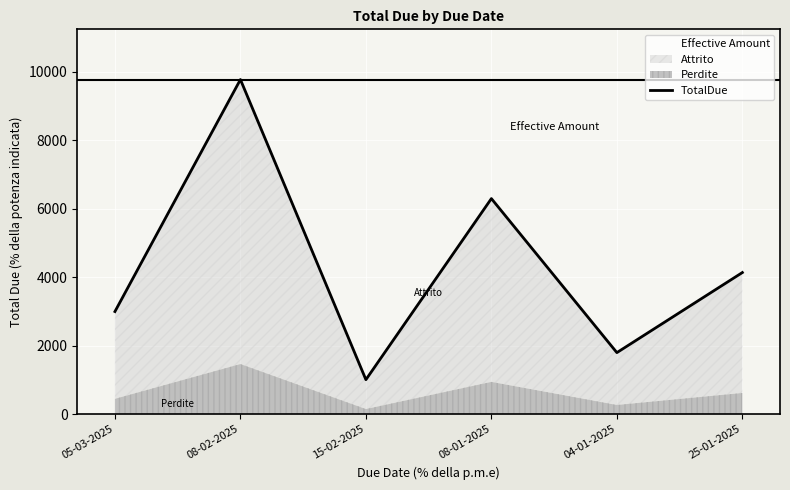

Rank the categories by value from lowest to highest.

15-02-2025, 04-01-2025, 05-03-2025, 25-01-2025, 08-01-2025, 08-02-2025